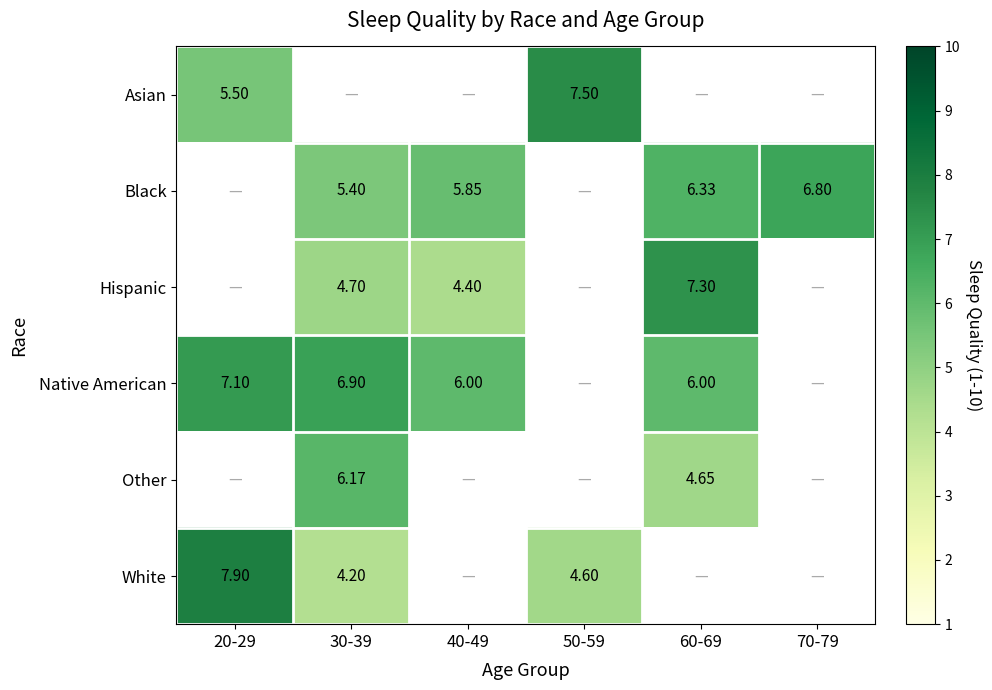

Between 60-69 and 30-39, which is larger?

30-39